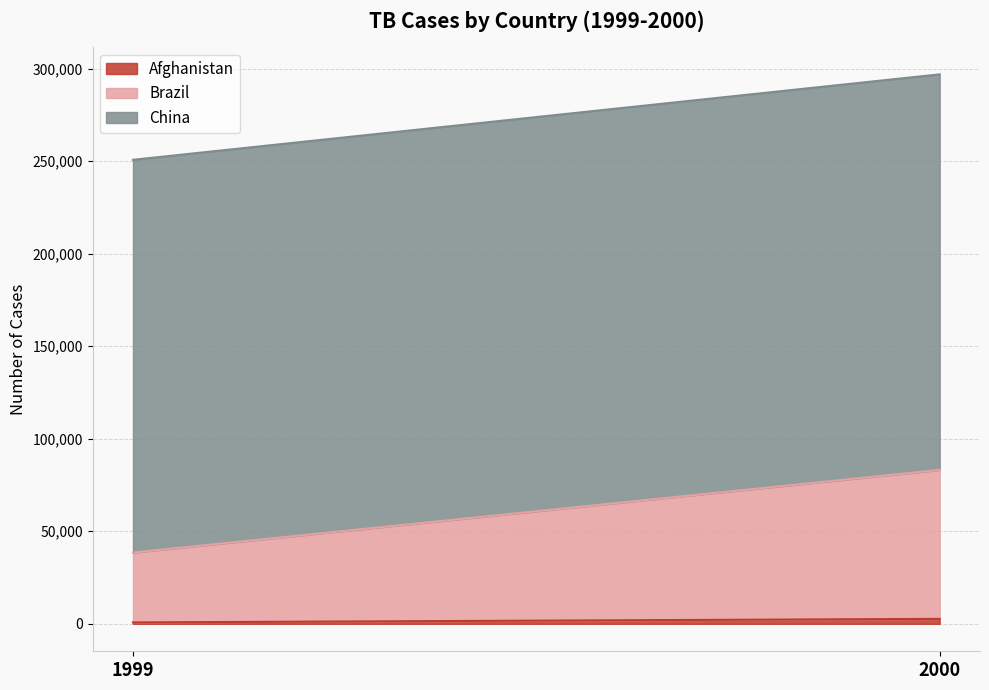

What are all the series names shown in the legend?

Afghanistan, Brazil, China